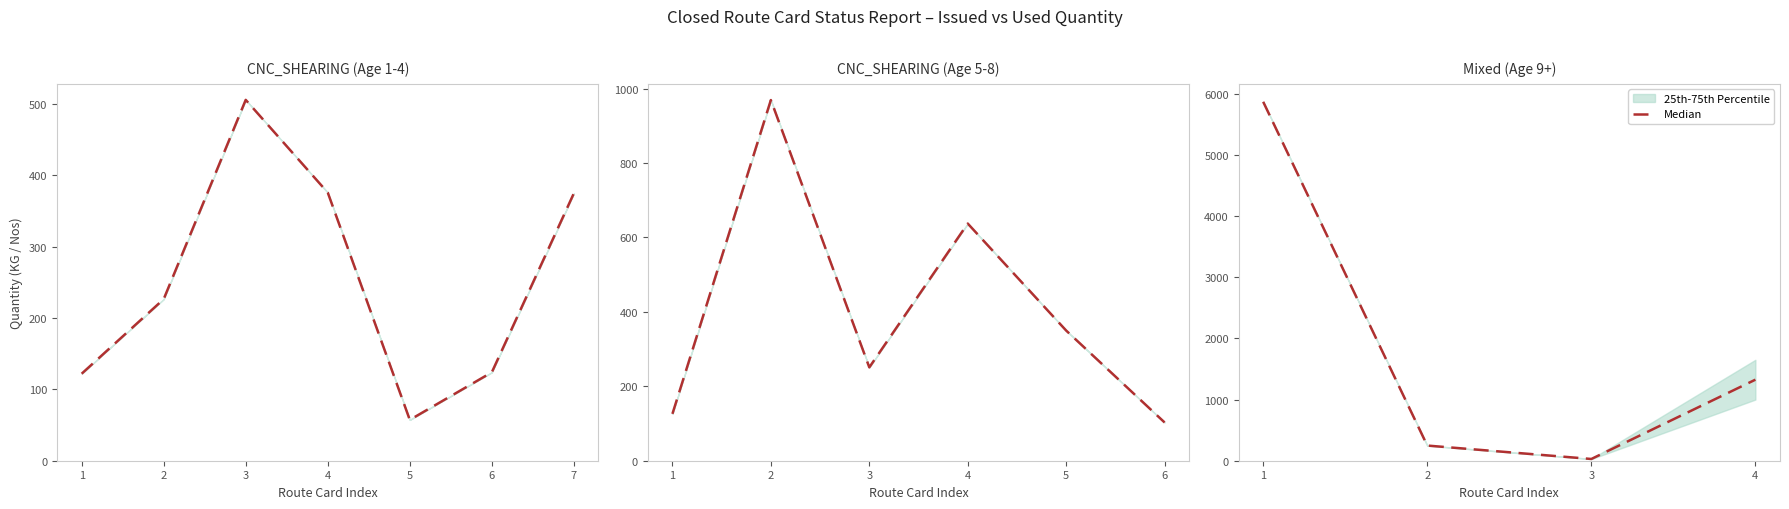

Which category has the highest value across all series?

1